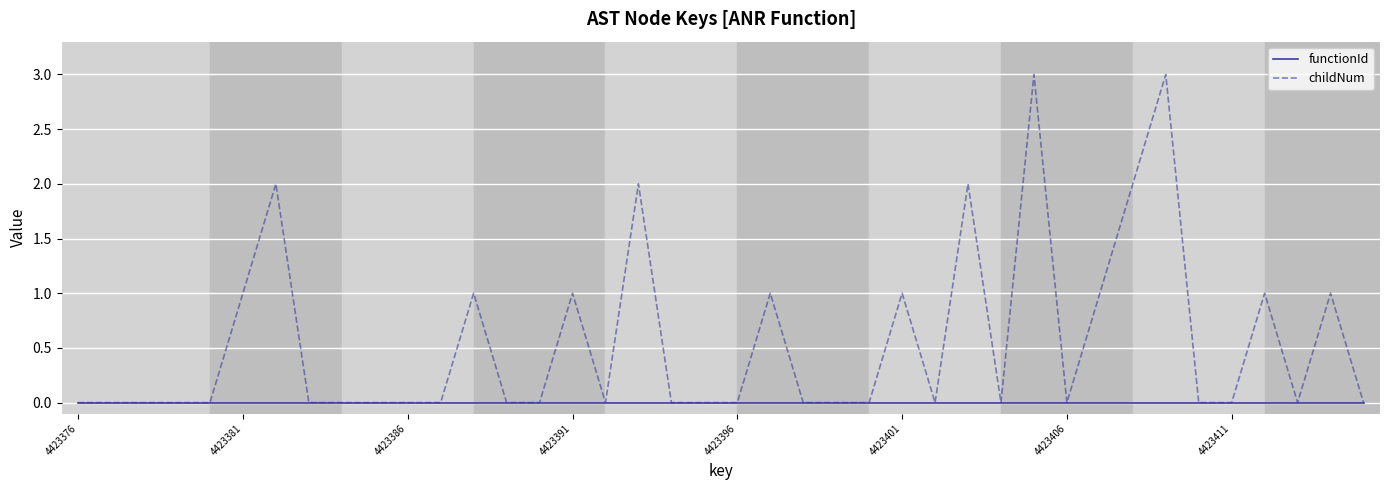

Which series has the largest total across all categories?

childNum